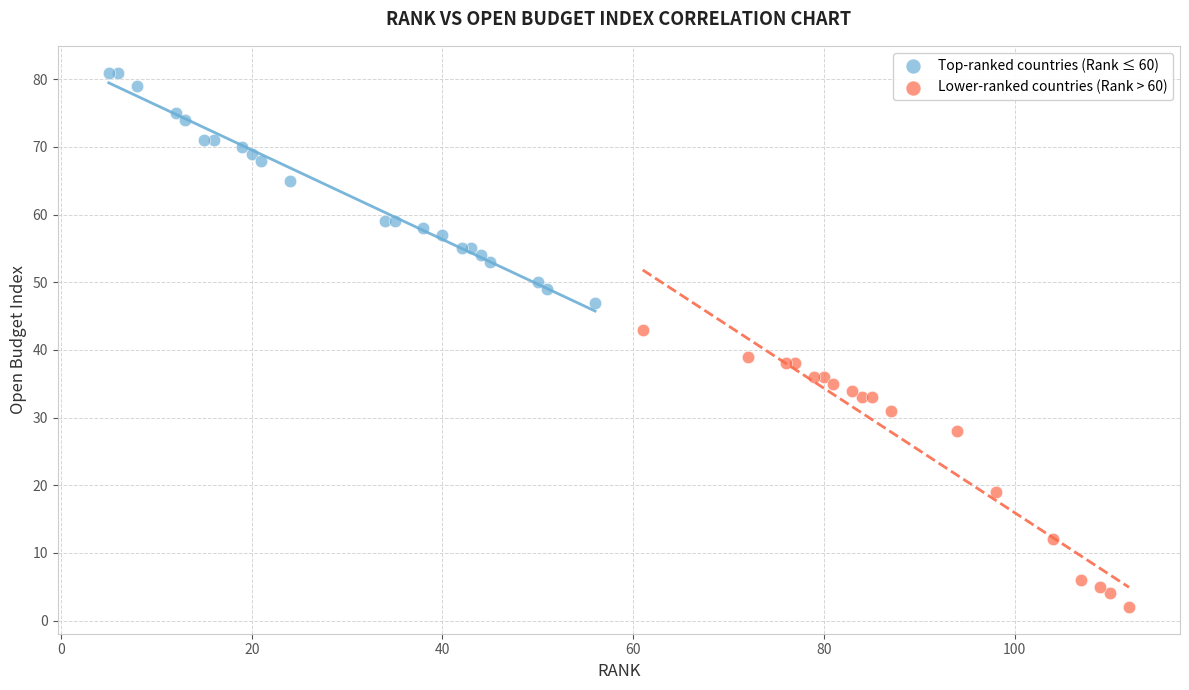

Which series contains the highest Y value?

Top-ranked countries (Rank ≤ 60)